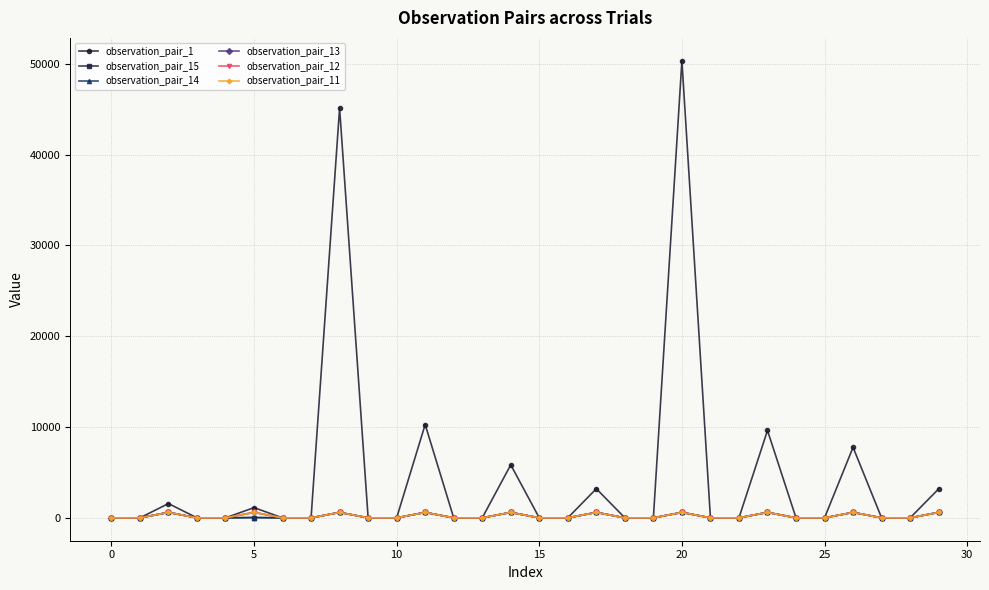

What is the greatest value displayed?

50323.7